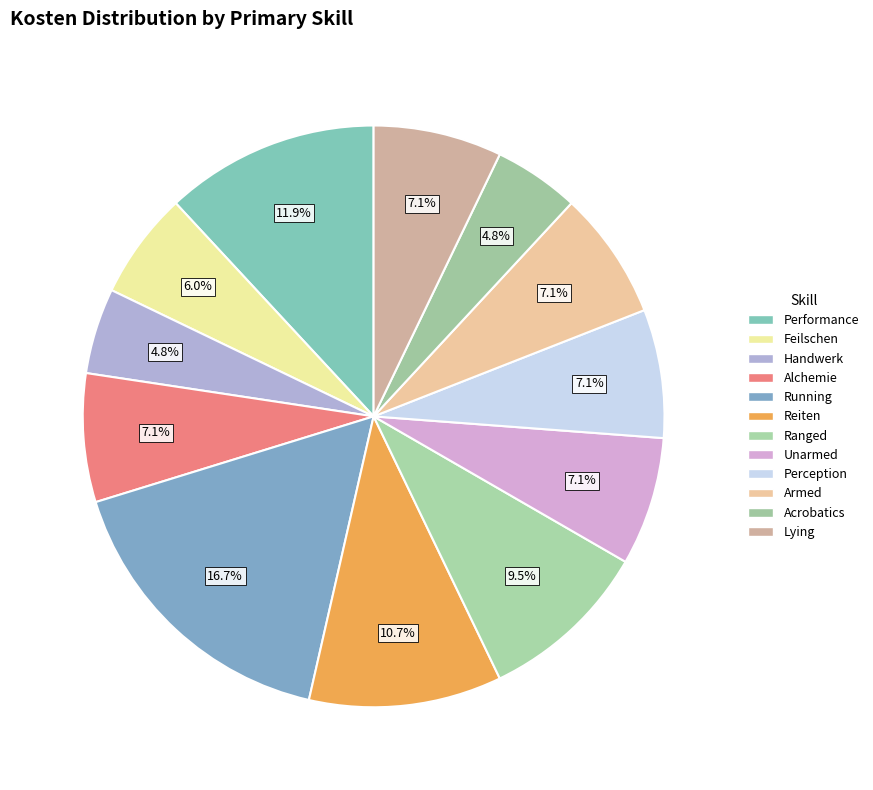

Count the number of slices in the pie.

12